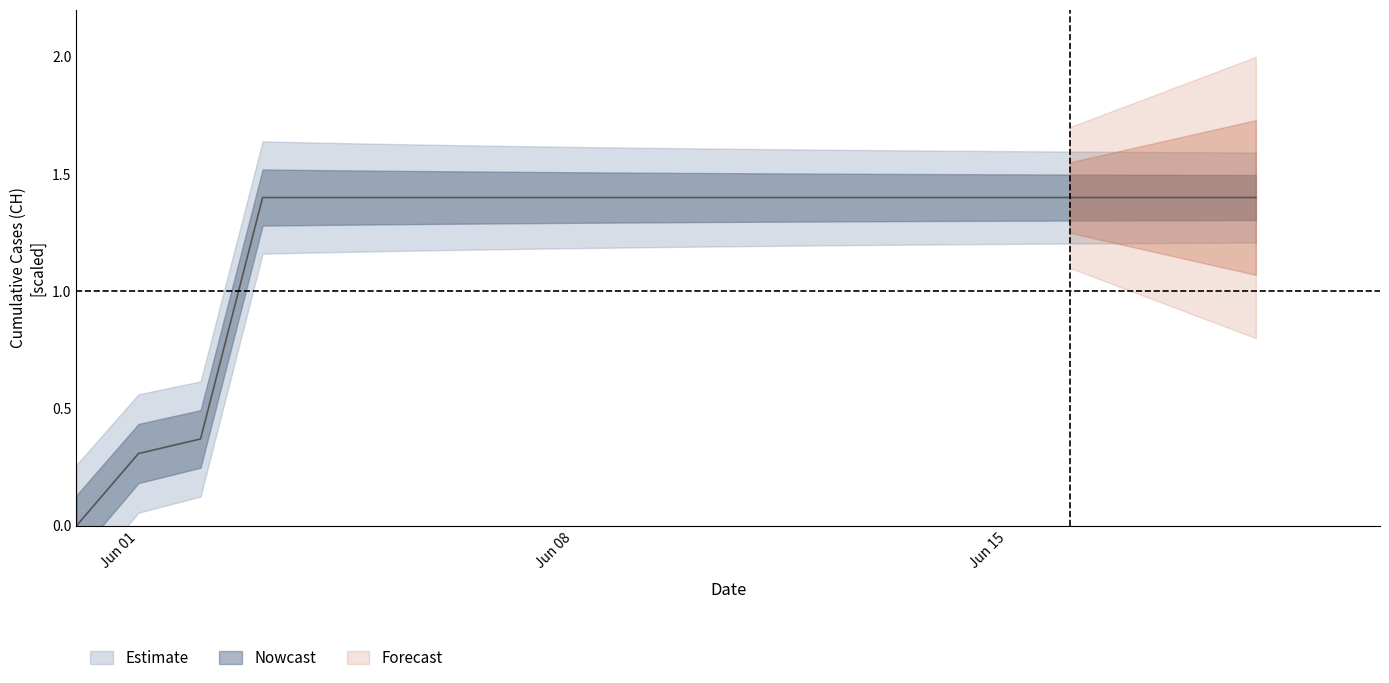

Is it true that the value at 2020-06-12 is 1.4?

True